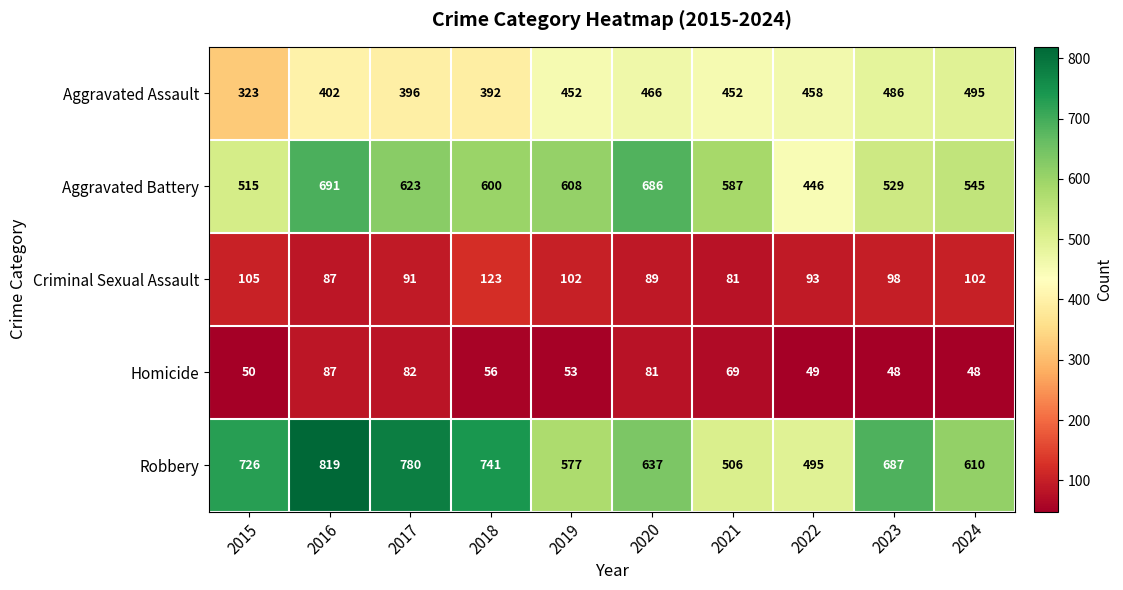

What is the maximum value shown in the chart?

819